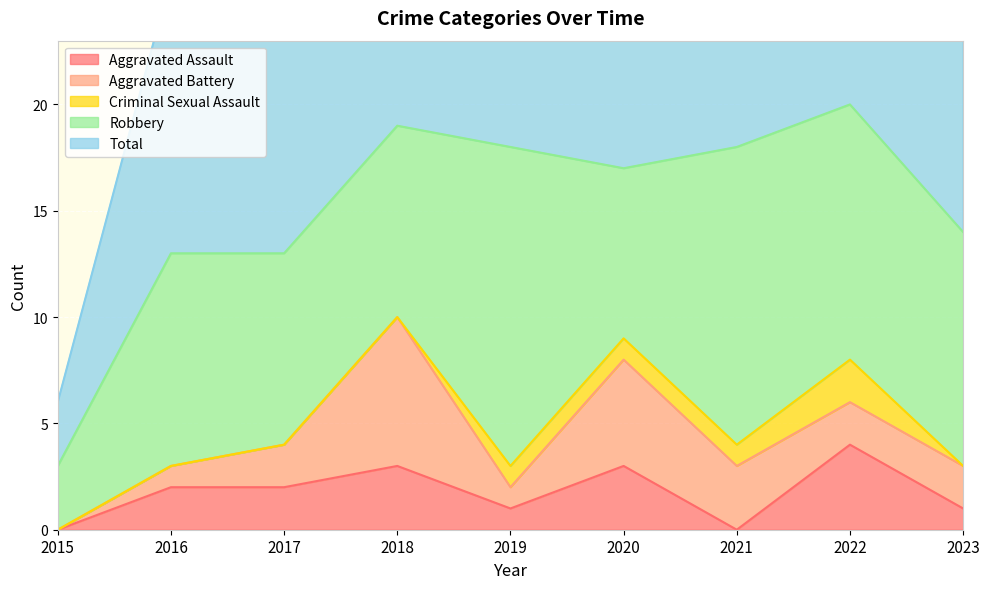

What is the value of the Criminal Sexual Assault point at the 6th from the left?

1